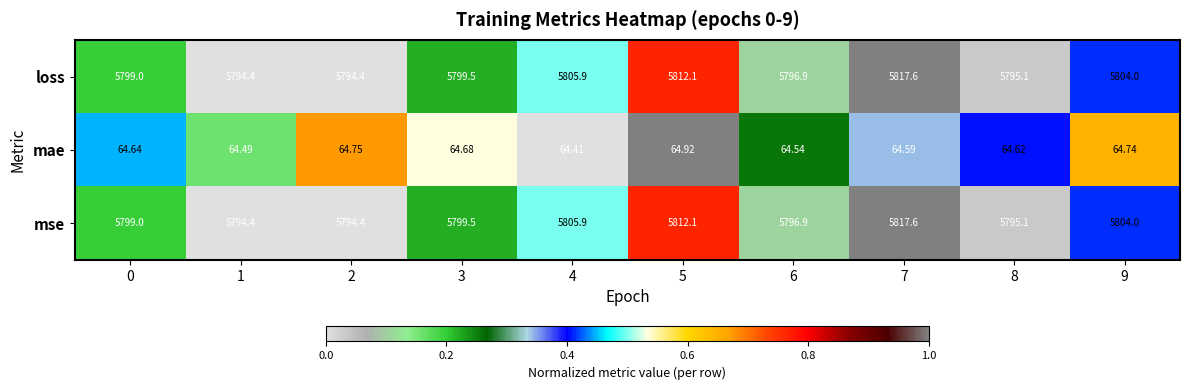

How many data points does each series have?

10